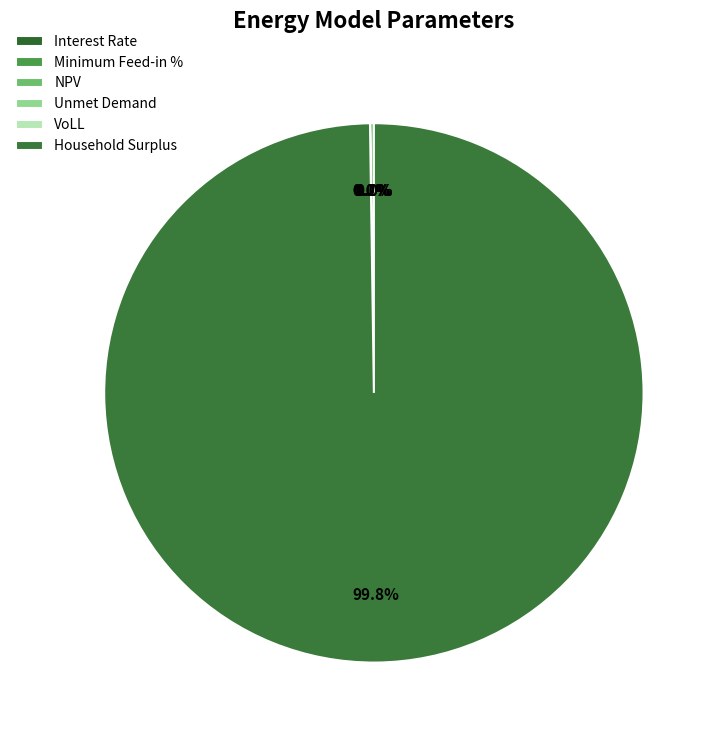

Does Minimum Feed-in % represent more than half of the total?

No